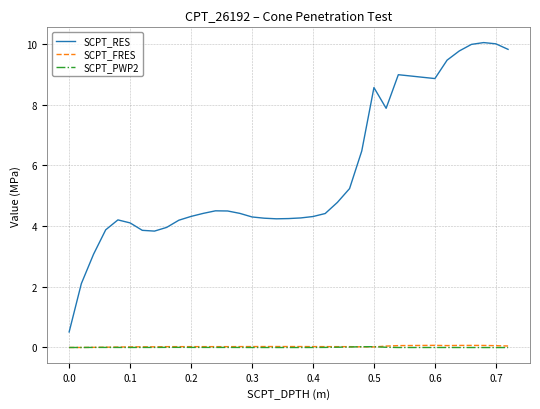

In SCPT_RES, how many points are higher than both neighbors (excluding endpoints)?

5